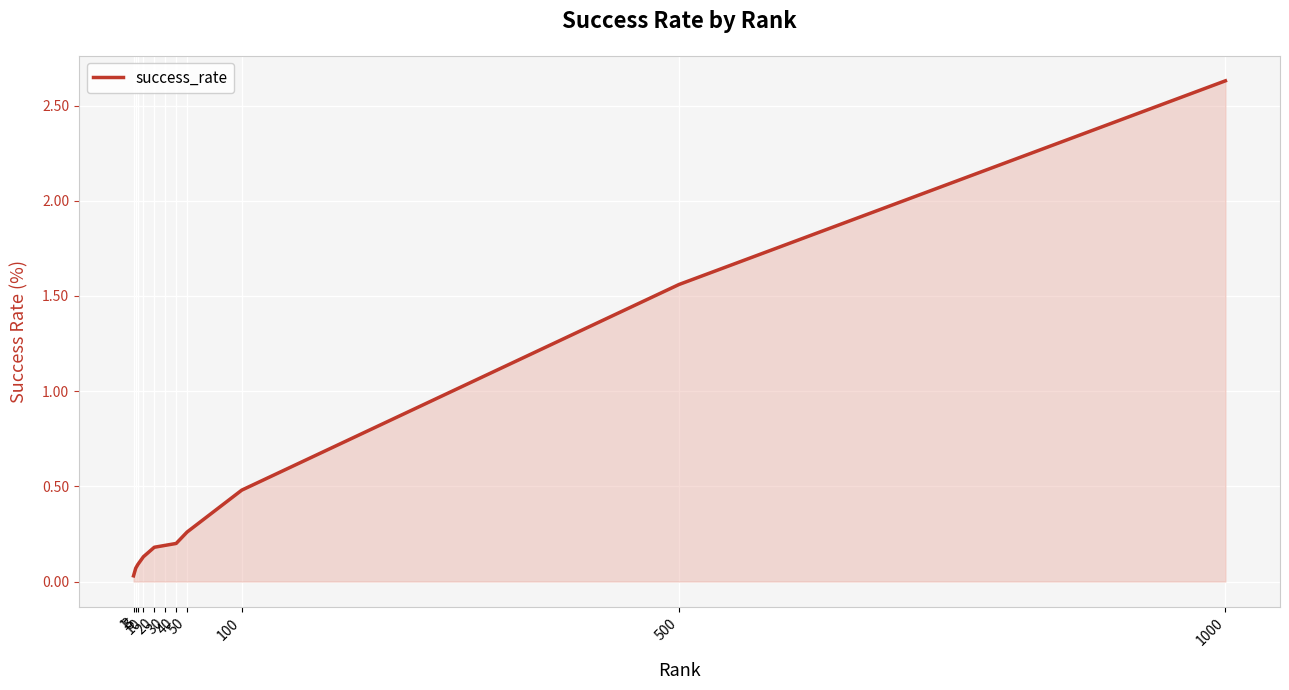

What value does the data have at 40?

0.2